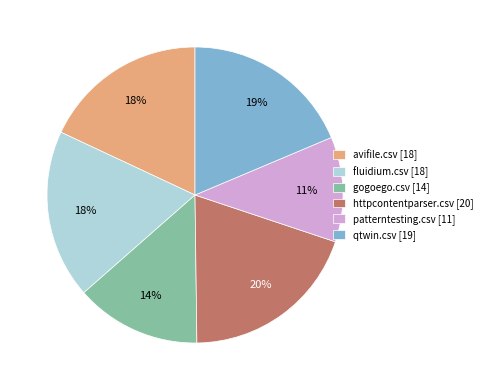

Does any single category account for the majority?

No